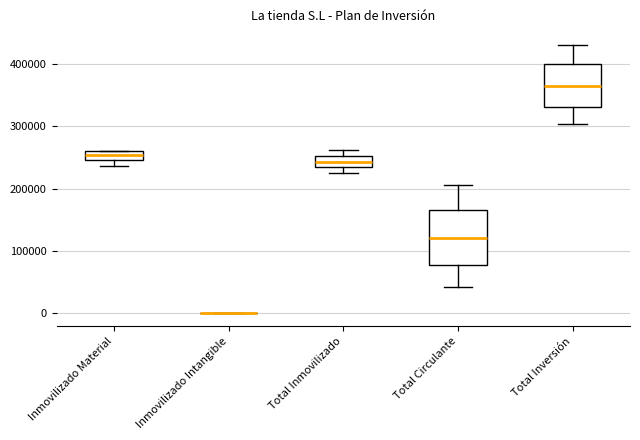

Which box is the tallest, from its lower edge to its upper edge?

Total Circulante